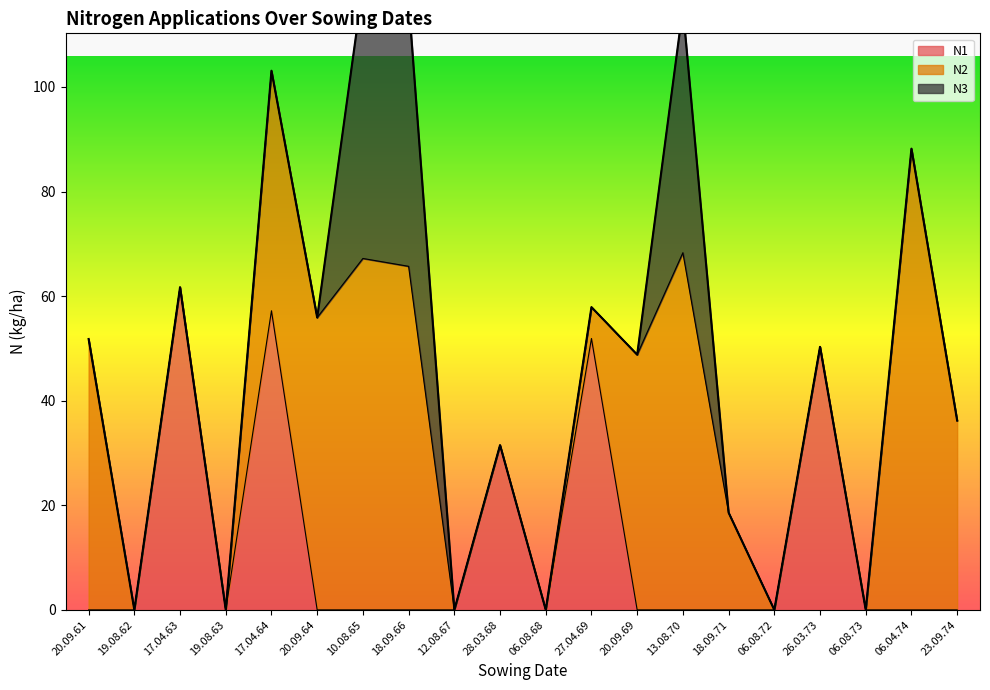

What are all the series names shown in the legend?

N1, N2, N3